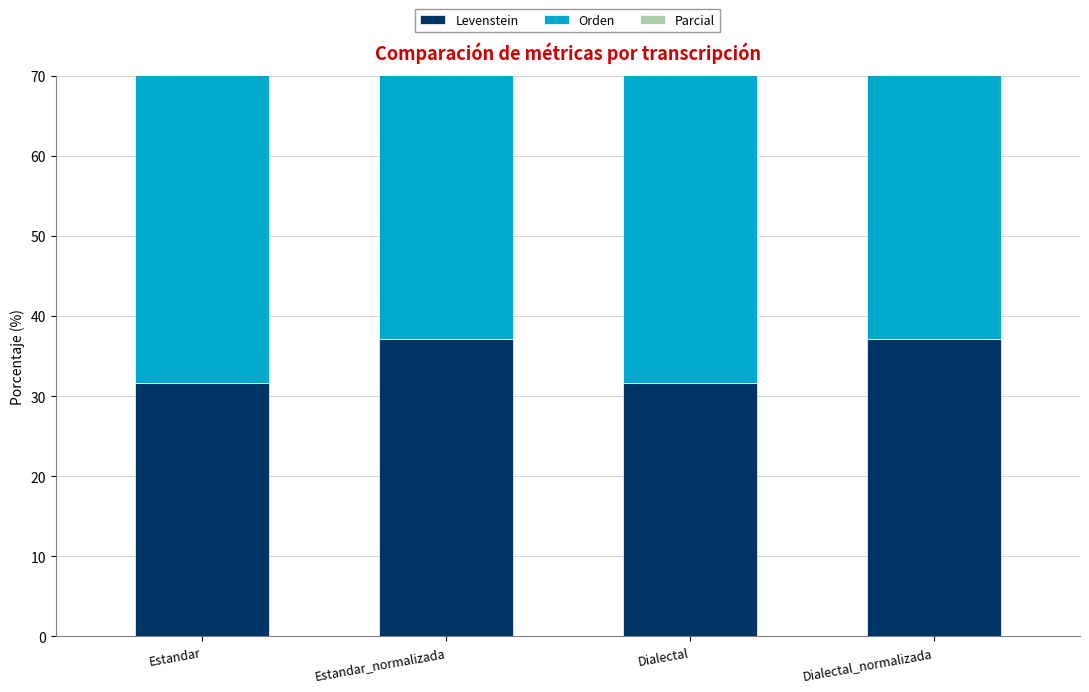

What value does the Parcial series have at Dialectal_normalizada?

52.0